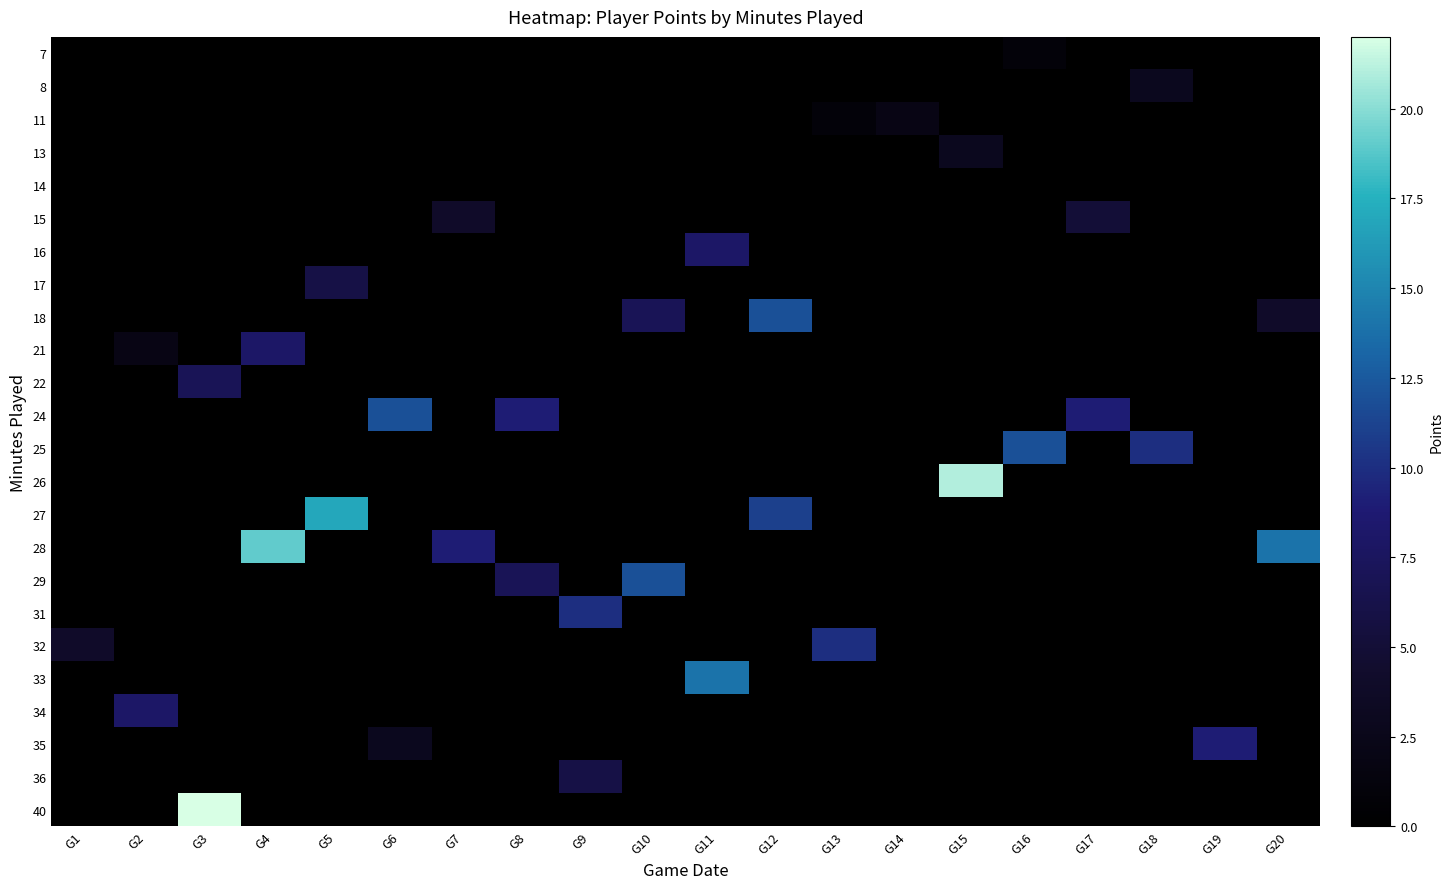

Reading left to right, what are all the values shown in this chart?

row_0: G1=0	G2=0	G3=0	G4=0	G5=0	G6=0	G7=0	G8=0	G9=0	G10=0	G11=0	G12=0	G13=0	G14=0	G15=0	G16=1	G17=0	G18=0	G19=0	G20=0
row_1: G1=0	G2=0	G3=0	G4=0	G5=0	G6=0	G7=0	G8=0	G9=0	G10=0	G11=0	G12=0	G13=0	G14=0	G15=0	G16=0	G17=0	G18=3	G19=0	G20=0
row_2: G1=0	G2=0	G3=0	G4=0	G5=0	G6=0	G7=0	G8=0	G9=0	G10=0	G11=0	G12=0	G13=1	G14=2	G15=0	G16=0	G17=0	G18=0	G19=0	G20=0
row_3: G1=0	G2=0	G3=0	G4=0	G5=0	G6=0	G7=0	G8=0	G9=0	G10=0	G11=0	G12=0	G13=0	G14=0	G15=3	G16=0	G17=0	G18=0	G19=0	G20=0
row_4: G1=0	G2=0	G3=0	G4=0	G5=0	G6=0	G7=0	G8=0	G9=0	G10=0	G11=0	G12=0	G13=0	G14=0	G15=0	G16=0	G17=0	G18=0	G19=0	G20=0
row_5: G1=0	G2=0	G3=0	G4=0	G5=0	G6=0	G7=4	G8=0	G9=0	G10=0	G11=0	G12=0	G13=0	G14=0	G15=0	G16=0	G17=5	G18=0	G19=0	G20=0
row_6: G1=0	G2=0	G3=0	G4=0	G5=0	G6=0	G7=0	G8=0	G9=0	G10=0	G11=8	G12=0	G13=0	G14=0	G15=0	G16=0	G17=0	G18=0	G19=0	G20=0
row_7: G1=0	G2=0	G3=0	G4=0	G5=6	G6=0	G7=0	G8=0	G9=0	G10=0	G11=0	G12=0	G13=0	G14=0	G15=0	G16=0	G17=0	G18=0	G19=0	G20=0
row_8: G1=0	G2=0	G3=0	G4=0	G5=0	G6=0	G7=0	G8=0	G9=0	G10=7	G11=0	G12=12	G13=0	G14=0	G15=0	G16=0	G17=0	G18=0	G19=0	G20=4
row_9: G1=0	G2=2	G3=0	G4=8	G5=0	G6=0	G7=0	G8=0	G9=0	G10=0	G11=0	G12=0	G13=0	G14=0	G15=0	G16=0	G17=0	G18=0	G19=0	G20=0
row_10: G1=0	G2=0	G3=7	G4=0	G5=0	G6=0	G7=0	G8=0	G9=0	G10=0	G11=0	G12=0	G13=0	G14=0	G15=0	G16=0	G17=0	G18=0	G19=0	G20=0
row_11: G1=0	G2=0	G3=0	G4=0	G5=0	G6=12	G7=0	G8=9	G9=0	G10=0	G11=0	G12=0	G13=0	G14=0	G15=0	G16=0	G17=9	G18=0	G19=0	G20=0
row_12: G1=0	G2=0	G3=0	G4=0	G5=0	G6=0	G7=0	G8=0	G9=0	G10=0	G11=0	G12=0	G13=0	G14=0	G15=0	G16=12	G17=0	G18=10	G19=0	G20=0
row_13: G1=0	G2=0	G3=0	G4=0	G5=0	G6=0	G7=0	G8=0	G9=0	G10=0	G11=0	G12=0	G13=0	G14=0	G15=21	G16=0	G17=0	G18=0	G19=0	G20=0
row_14: G1=0	G2=0	G3=0	G4=0	G5=17	G6=0	G7=0	G8=0	G9=0	G10=0	G11=0	G12=11	G13=0	G14=0	G15=0	G16=0	G17=0	G18=0	G19=0	G20=0
row_15: G1=0	G2=0	G3=0	G4=19	G5=0	G6=0	G7=9	G8=0	G9=0	G10=0	G11=0	G12=0	G13=0	G14=0	G15=0	G16=0	G17=0	G18=0	G19=0	G20=14
row_16: G1=0	G2=0	G3=0	G4=0	G5=0	G6=0	G7=0	G8=7	G9=0	G10=12	G11=0	G12=0	G13=0	G14=0	G15=0	G16=0	G17=0	G18=0	G19=0	G20=0
row_17: G1=0	G2=0	G3=0	G4=0	G5=0	G6=0	G7=0	G8=0	G9=10	G10=0	G11=0	G12=0	G13=0	G14=0	G15=0	G16=0	G17=0	G18=0	G19=0	G20=0
row_18: G1=4	G2=0	G3=0	G4=0	G5=0	G6=0	G7=0	G8=0	G9=0	G10=0	G11=0	G12=0	G13=10	G14=0	G15=0	G16=0	G17=0	G18=0	G19=0	G20=0
row_19: G1=0	G2=0	G3=0	G4=0	G5=0	G6=0	G7=0	G8=0	G9=0	G10=0	G11=14	G12=0	G13=0	G14=0	G15=0	G16=0	G17=0	G18=0	G19=0	G20=0
row_20: G1=0	G2=8	G3=0	G4=0	G5=0	G6=0	G7=0	G8=0	G9=0	G10=0	G11=0	G12=0	G13=0	G14=0	G15=0	G16=0	G17=0	G18=0	G19=0	G20=0
row_21: G1=0	G2=0	G3=0	G4=0	G5=0	G6=3	G7=0	G8=0	G9=0	G10=0	G11=0	G12=0	G13=0	G14=0	G15=0	G16=0	G17=0	G18=0	G19=9	G20=0
row_22: G1=0	G2=0	G3=0	G4=0	G5=0	G6=0	G7=0	G8=0	G9=6	G10=0	G11=0	G12=0	G13=0	G14=0	G15=0	G16=0	G17=0	G18=0	G19=0	G20=0
row_23: G1=0	G2=0	G3=22	G4=0	G5=0	G6=0	G7=0	G8=0	G9=0	G10=0	G11=0	G12=0	G13=0	G14=0	G15=0	G16=0	G17=0	G18=0	G19=0	G20=0